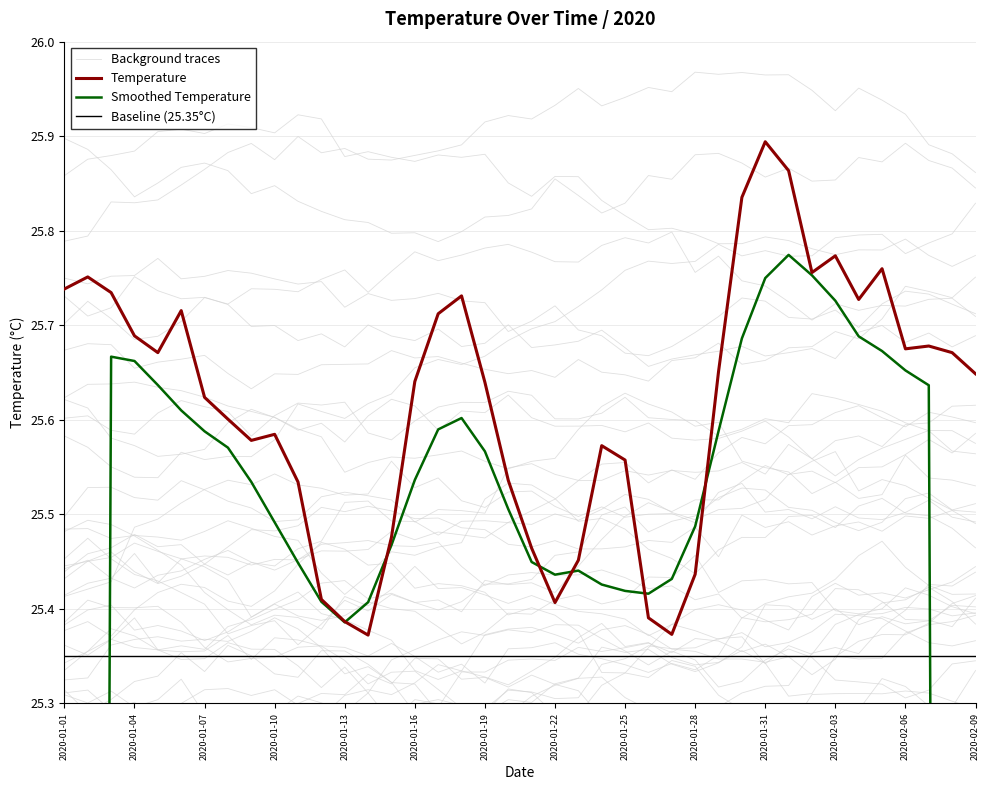

What is the value of the Smoothed Temperature point at the 3rd from the left?

25.7